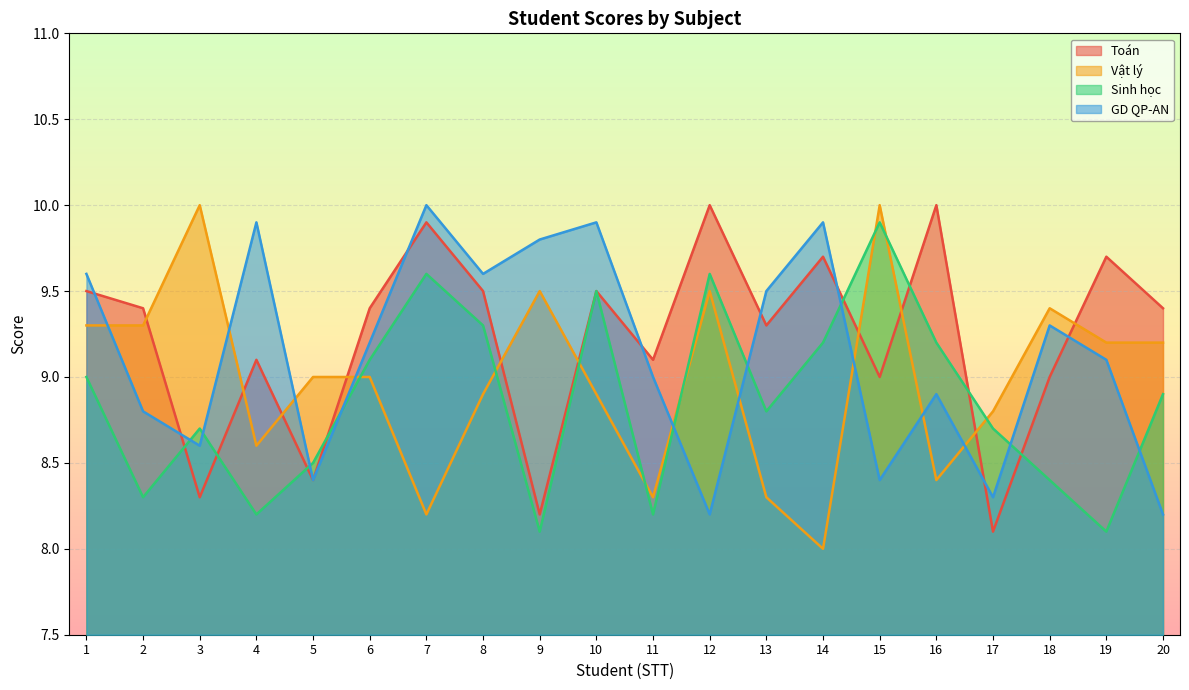

The value of Sinh học at 16 is 3.2. True or false?

False